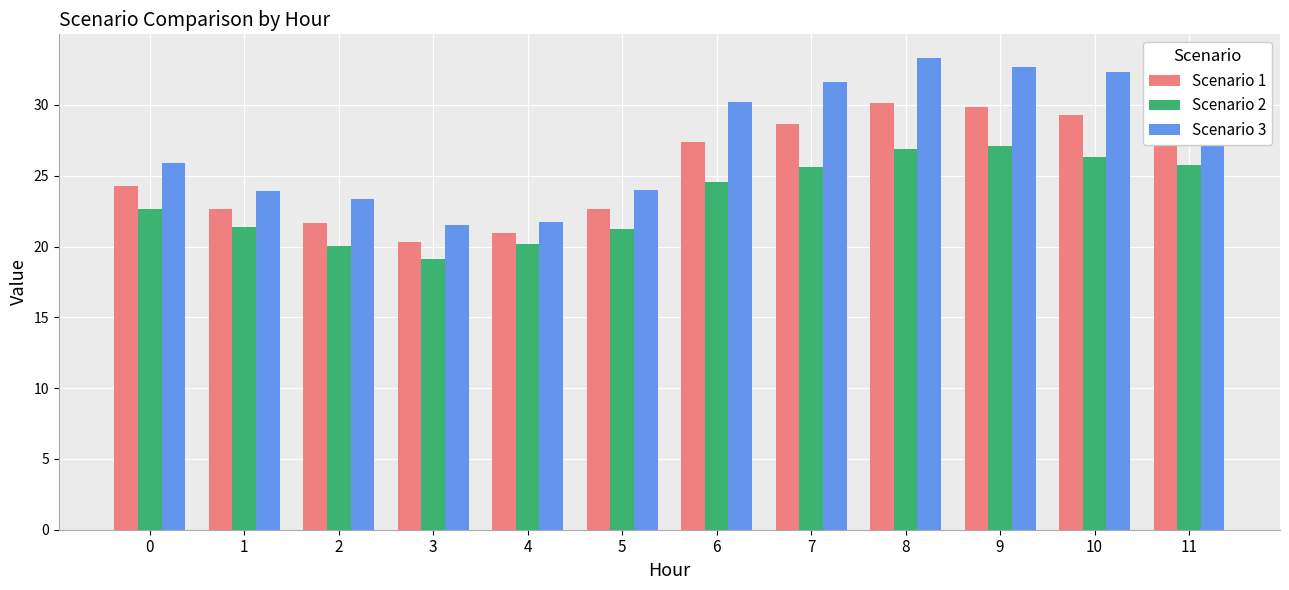

The Scenario 3 series shows 4.7 at 4. True or false?

False